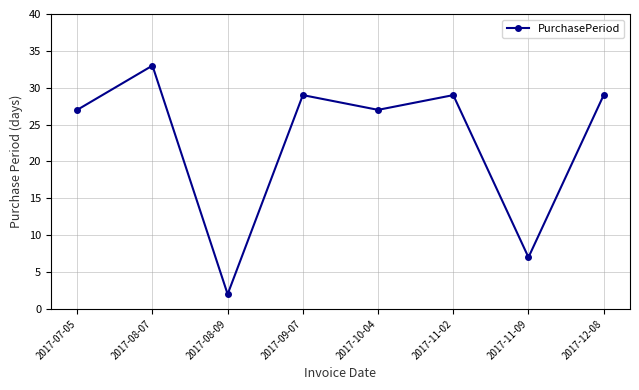

Where does the data first go above 29?

2017-08-07